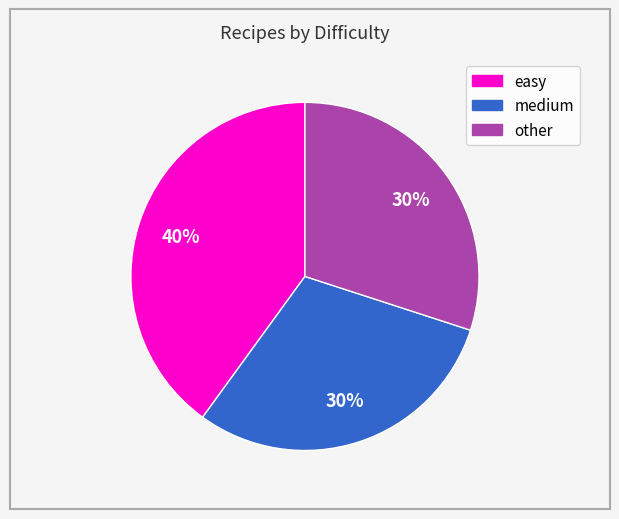

To the nearest percent, what is the average slice percentage?

33%